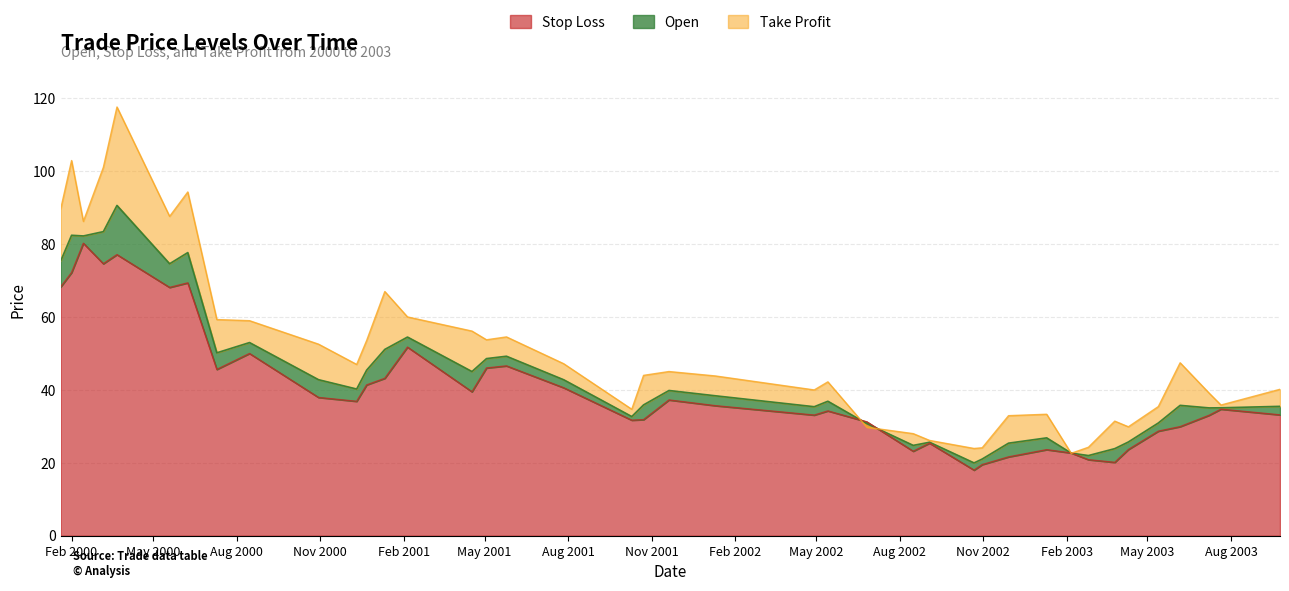

Rank the series at 2002-01-10 from lowest to highest value.

Stop Loss, Open, Take Profit